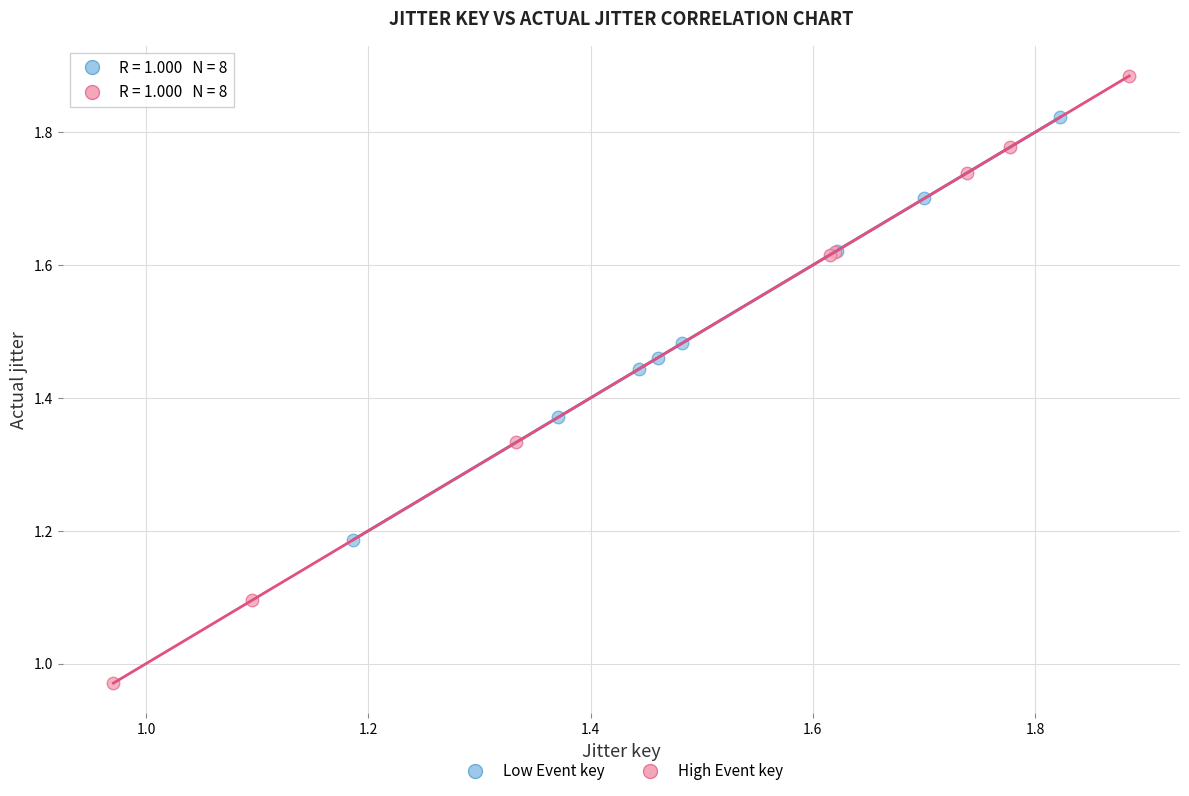

What are all the series names shown in the legend?

Low Event key, High Event key